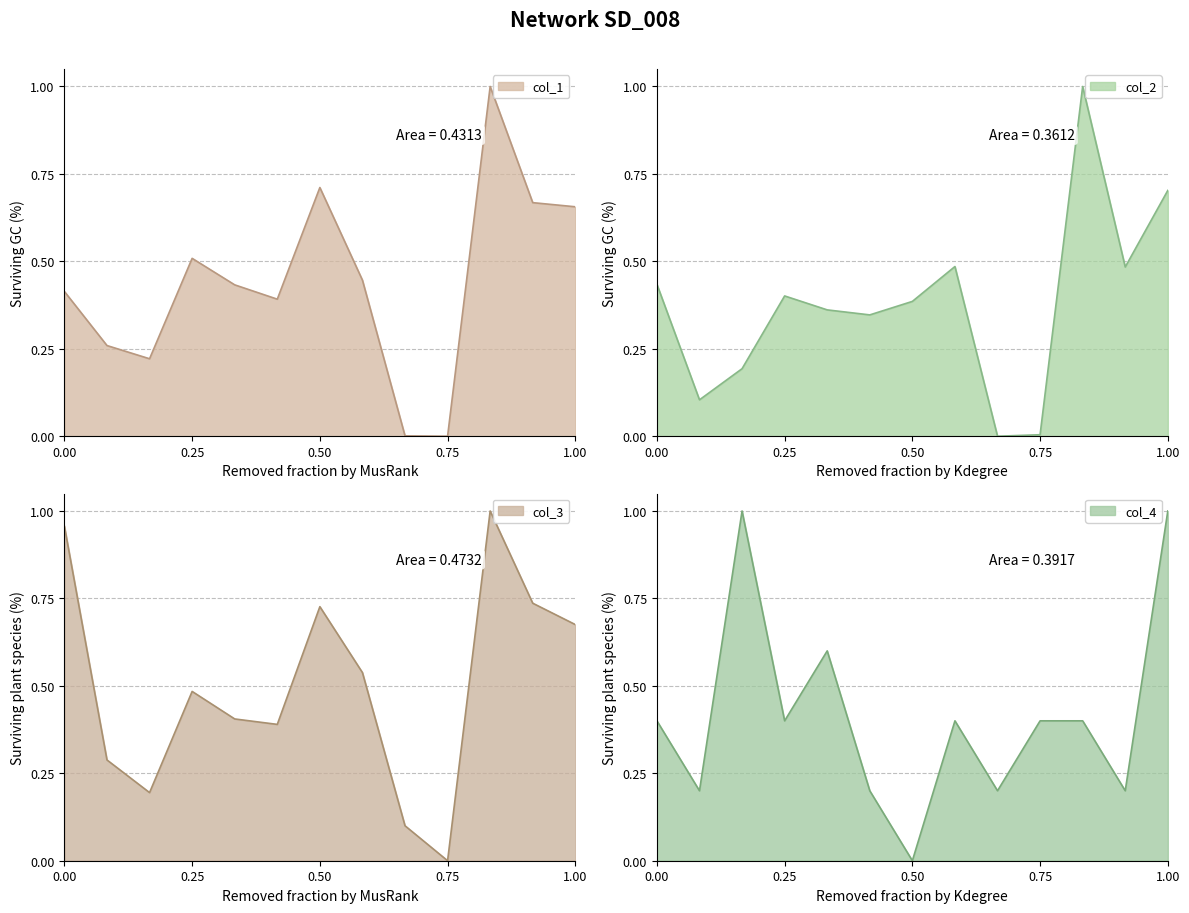

Is the value of col_1 at 5 greater than the value of col_3 at 9?

Yes